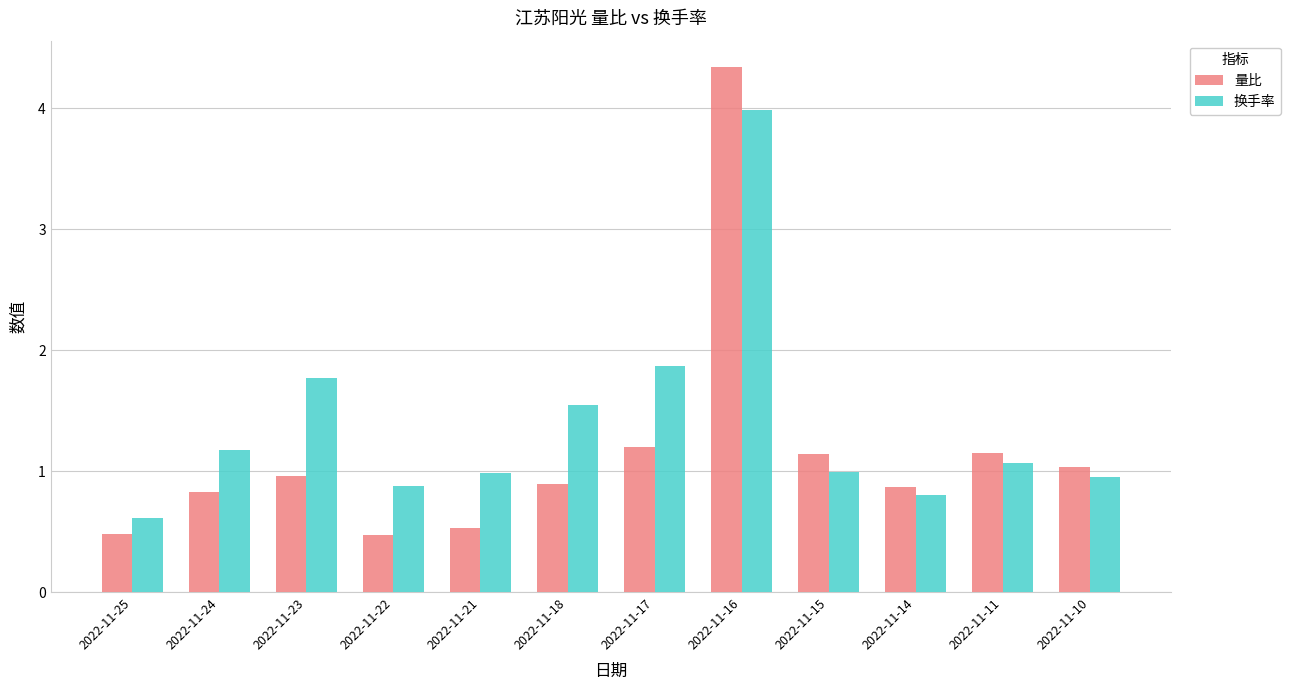

At which category is the sum across all series the highest?

2022-11-16